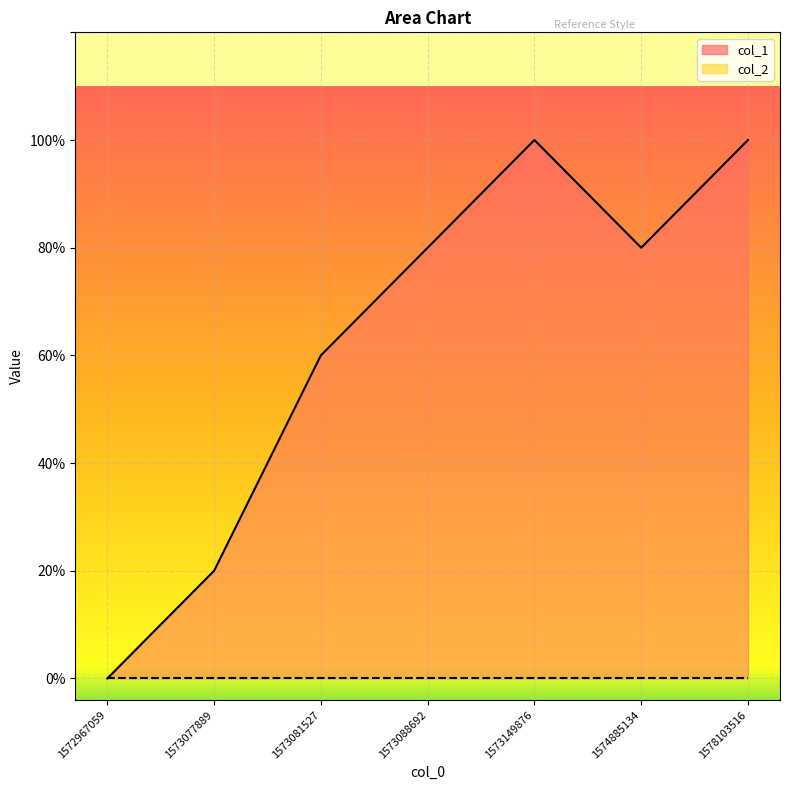

List the labels in order of value, smallest first.

1572967059, 1573077889, 1573081527, 1573088692, 1574885134, 1573149876, 1578103516